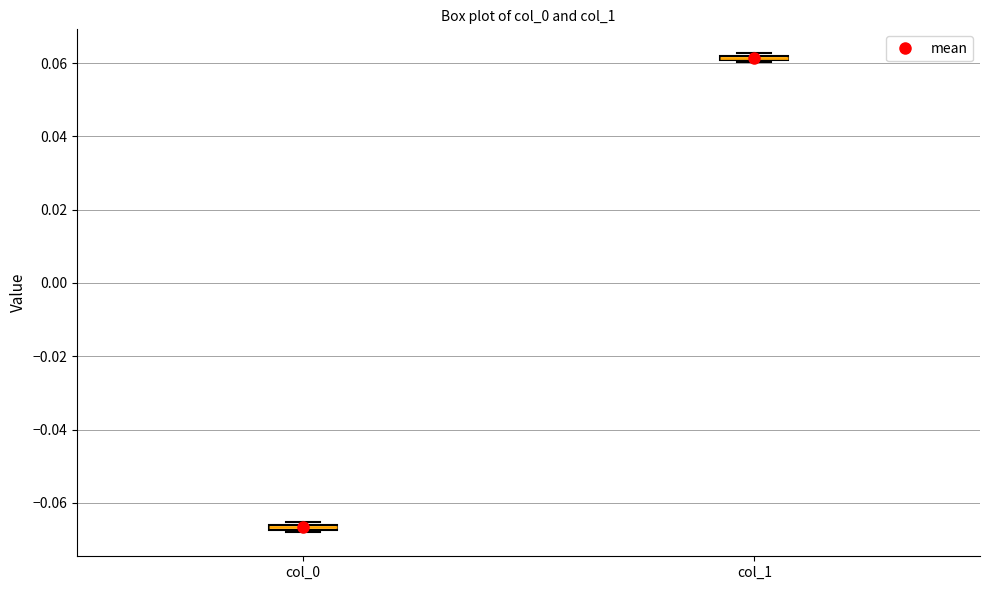

Where is the lower edge of the box for col_1 on the y-axis? The values are not printed on the chart, so give them approximately, as read against the axis.

0.060